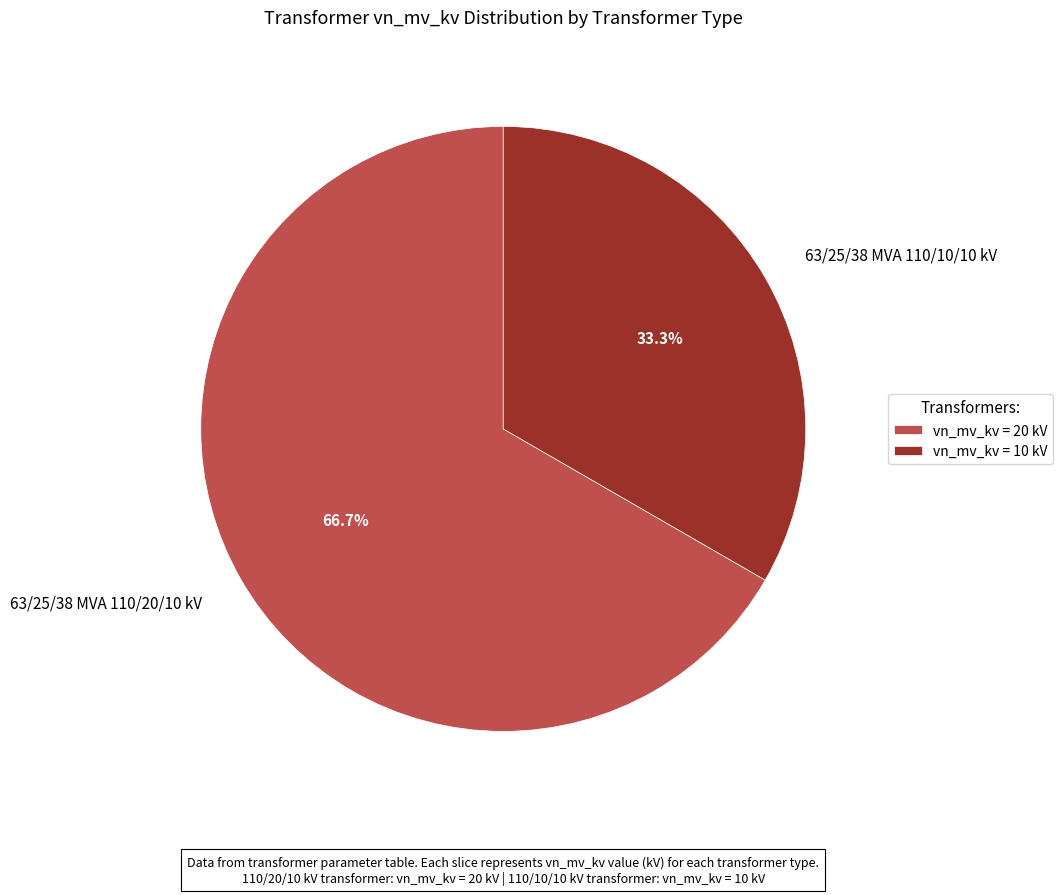

Between 63/25/38 MVA 110/20/10 kV and 63/25/38 MVA 110/10/10 kV, which is larger?

63/25/38 MVA 110/20/10 kV